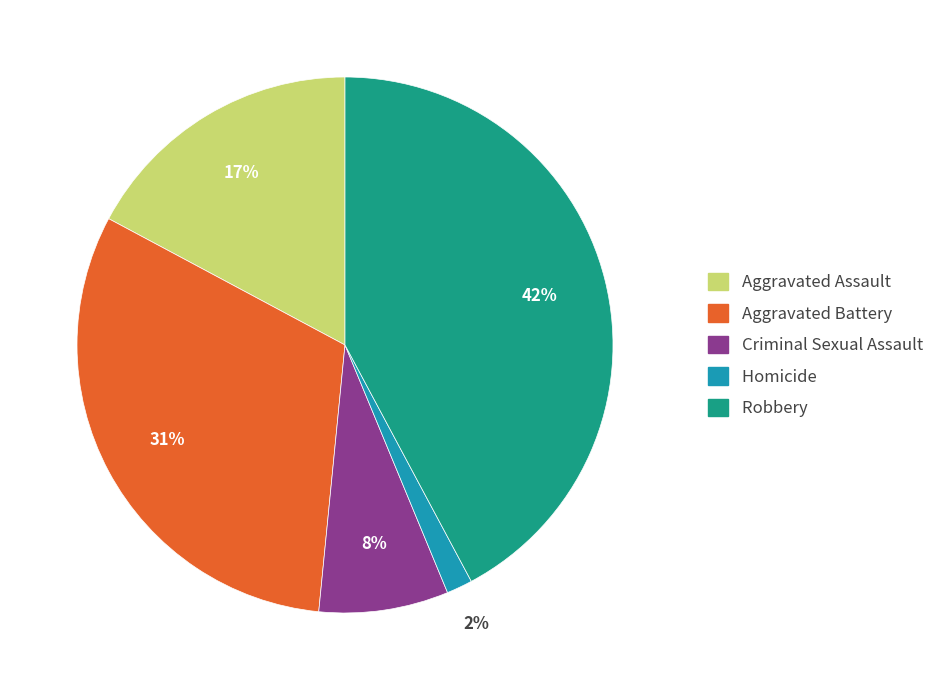

Combined, do Robbery and Homicide account for over 50%?

No